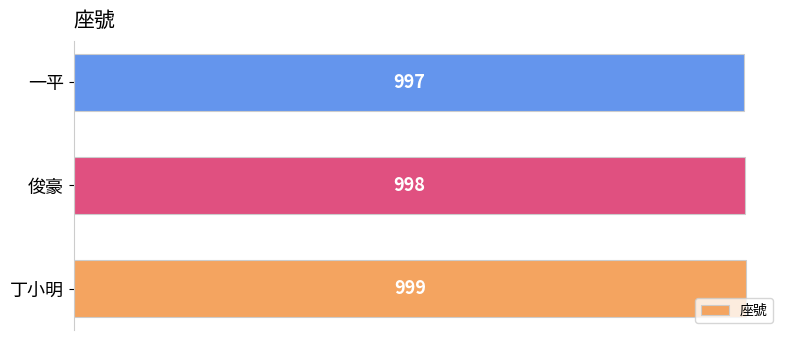

Between 一平 and 丁小明, which is larger?

丁小明